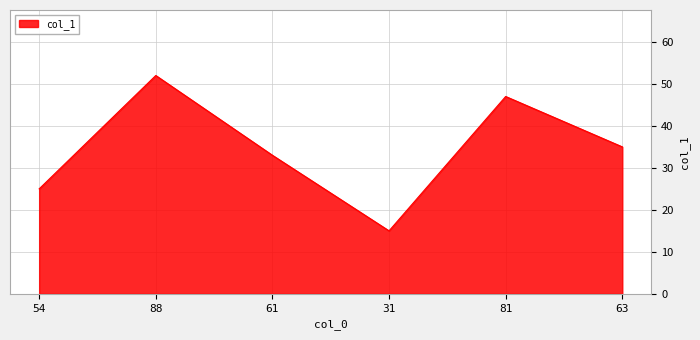

What is the sum of the values at 81 and 63?

82